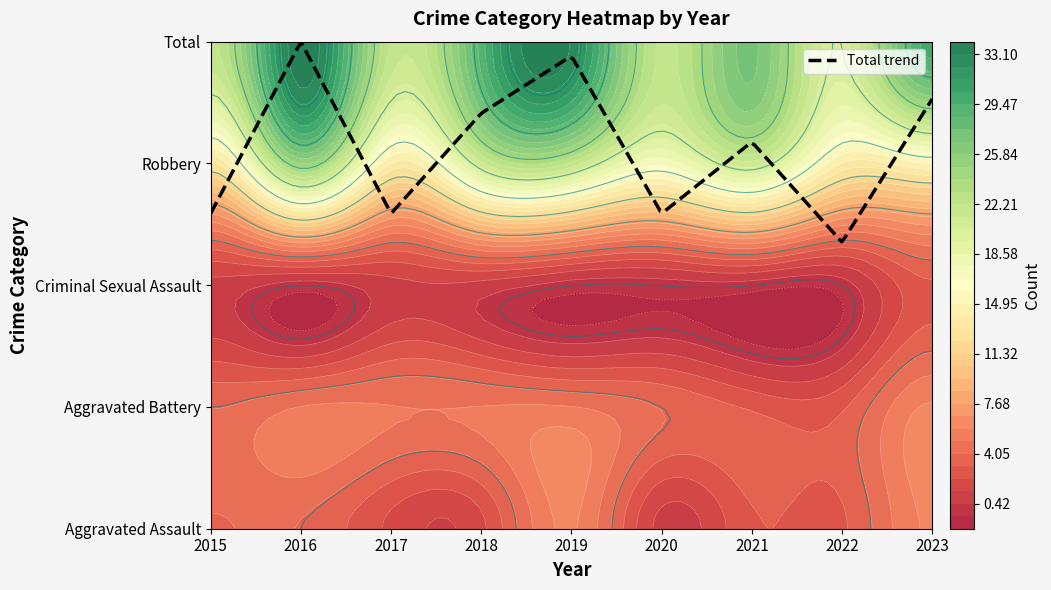

How many data points does each series have?

9